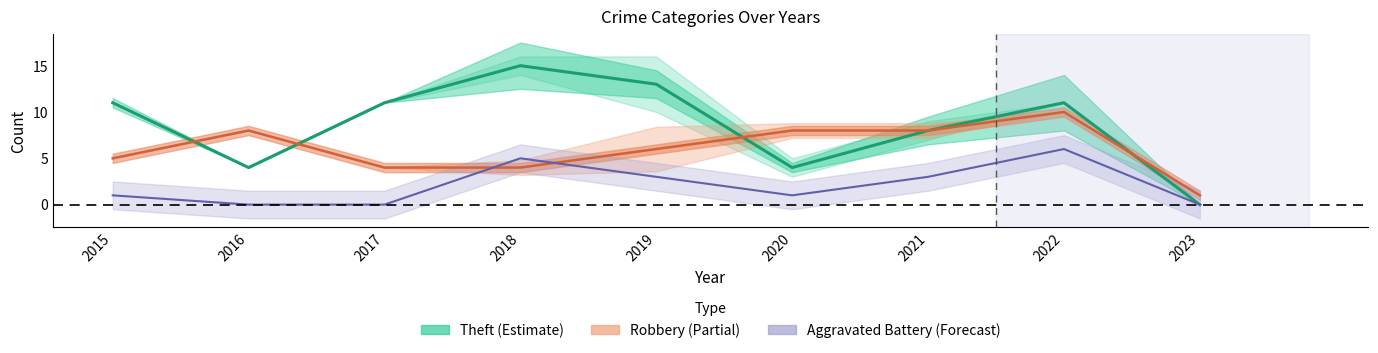

What is the lowest value of the Robbery series?

1